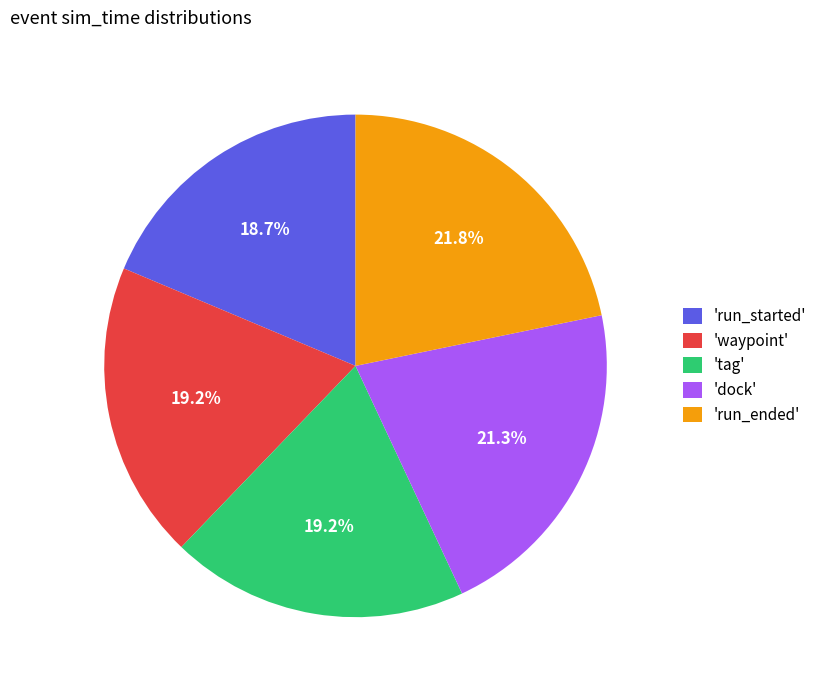

What is the ratio of the value at 'run_ended' to the value at 'tag'?

1.1